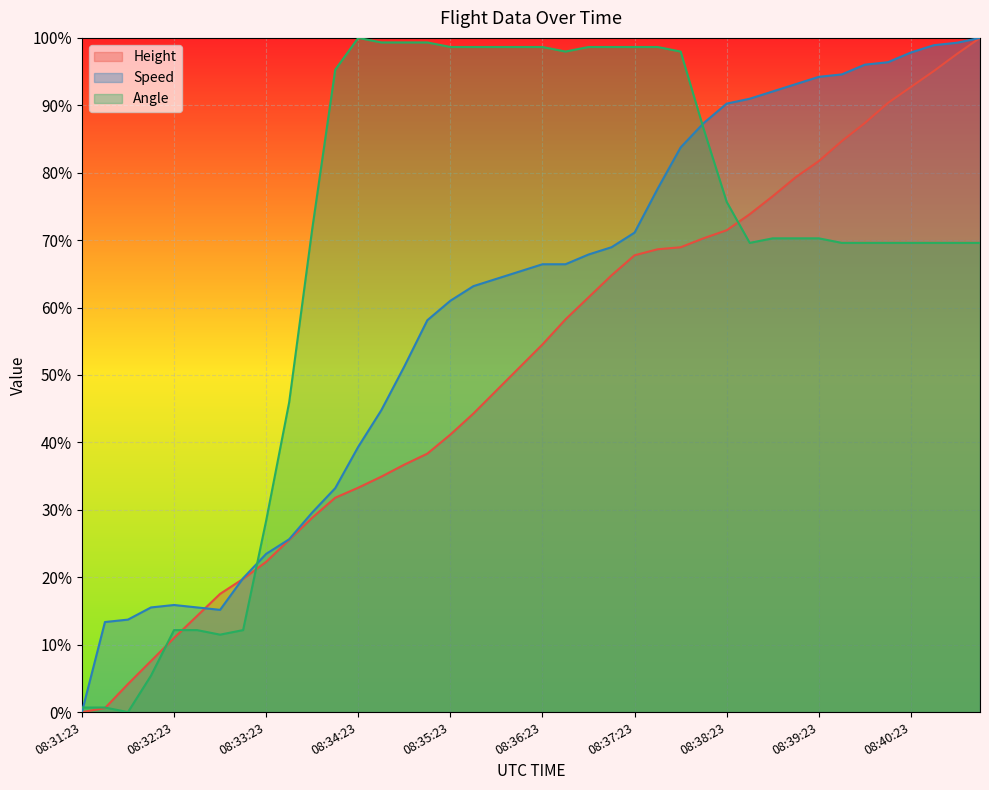

Between 08:32:38 and 08:36:38, which series saw the biggest shift?

Angle